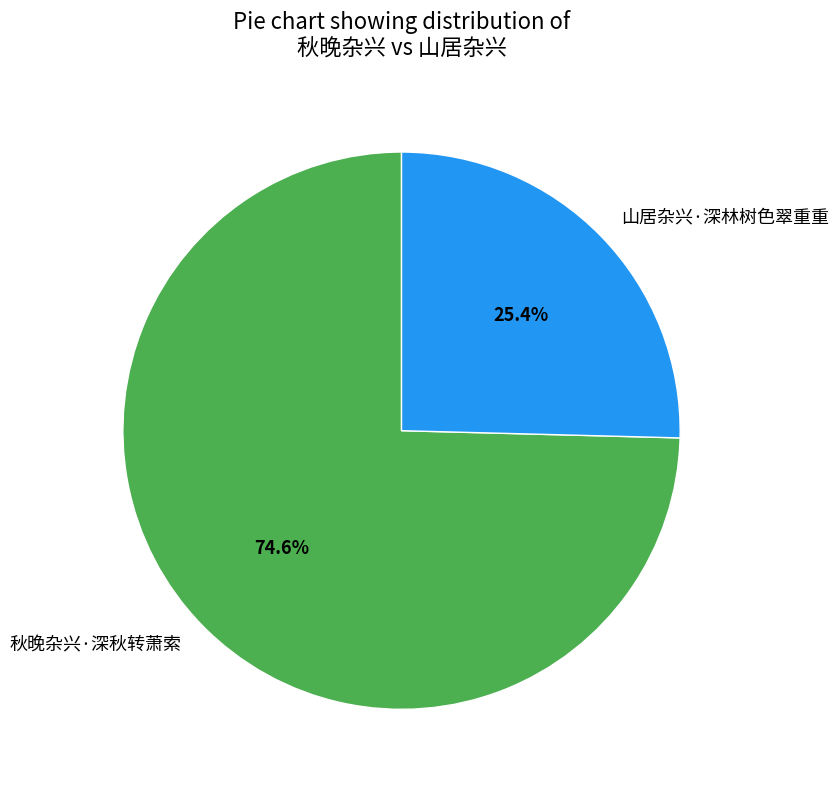

Which category has the smallest portion of the pie?

山居杂兴·深林树色翠重重